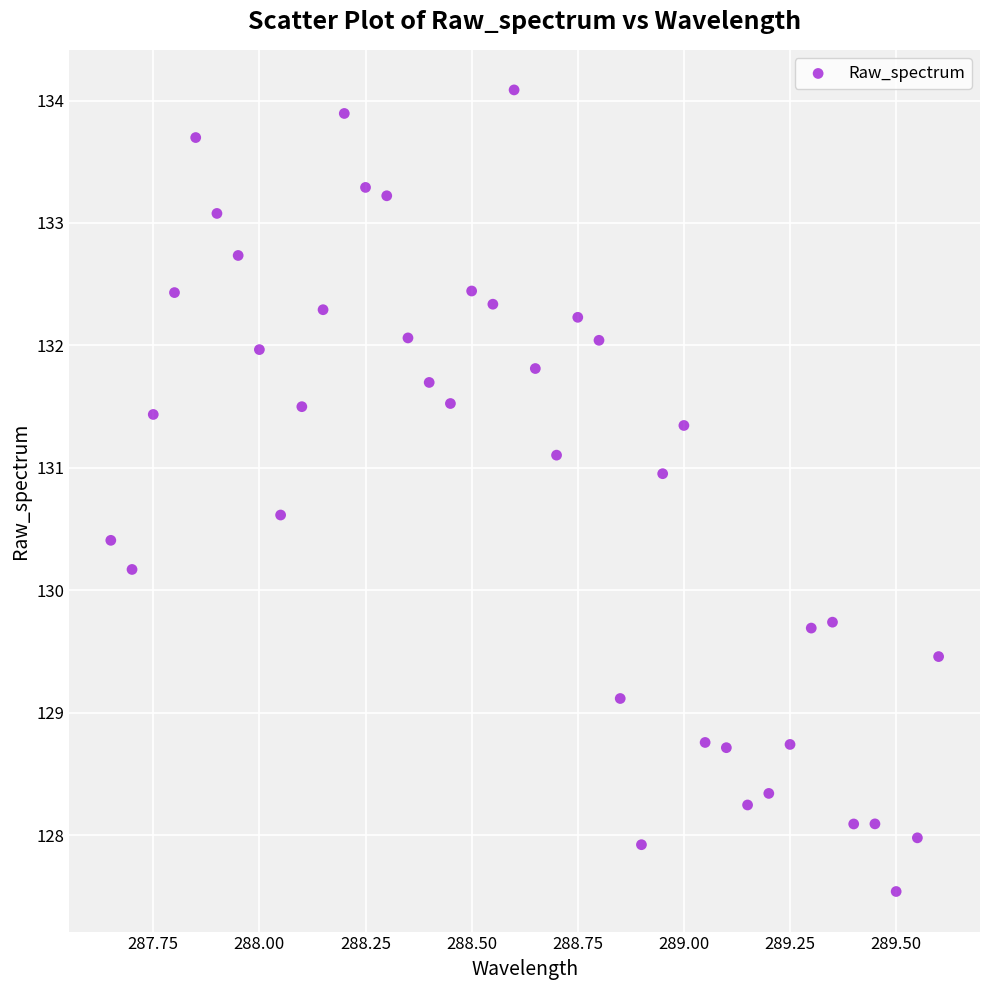

What is the range of Y values (max minus min)?

6.5